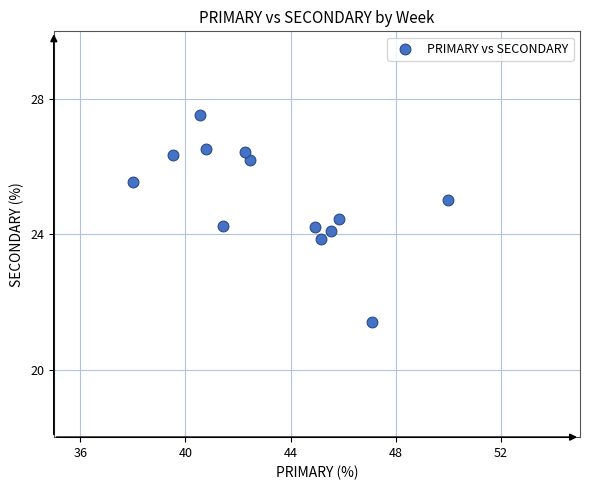

What is the range of Y values (max minus min)?

6.1